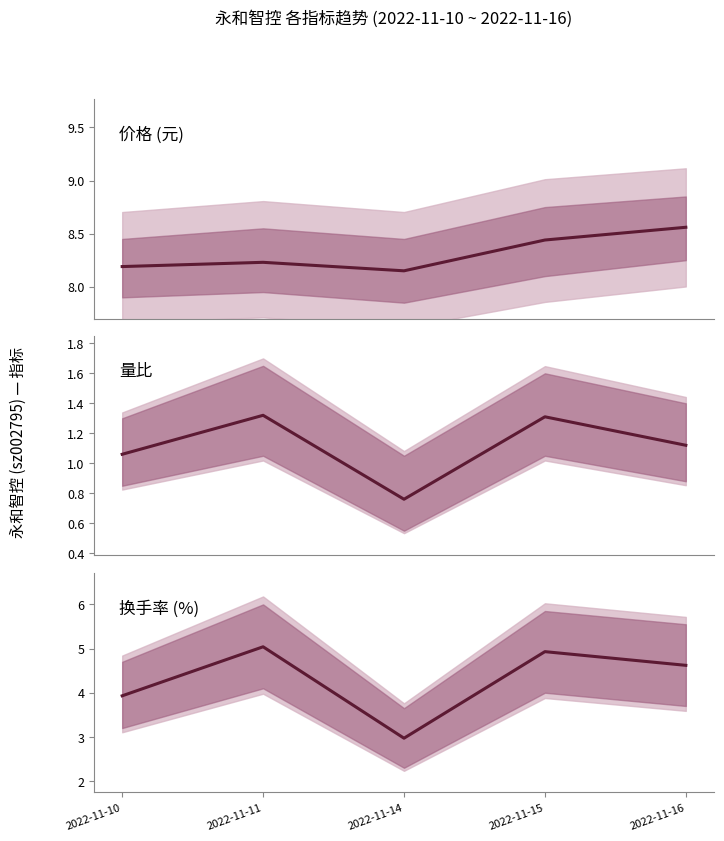

Count the 量比 values in the range 1 to 2.

4